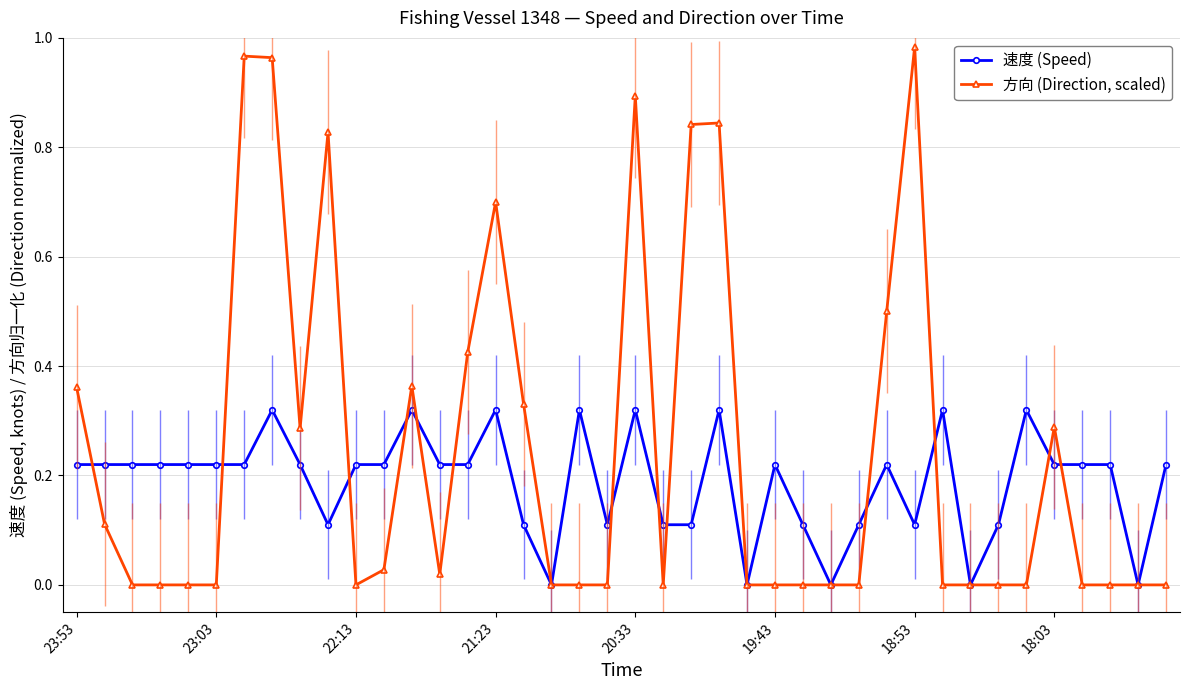

True or false: 速度 (Speed) has more than 2 interior local peaks.

True